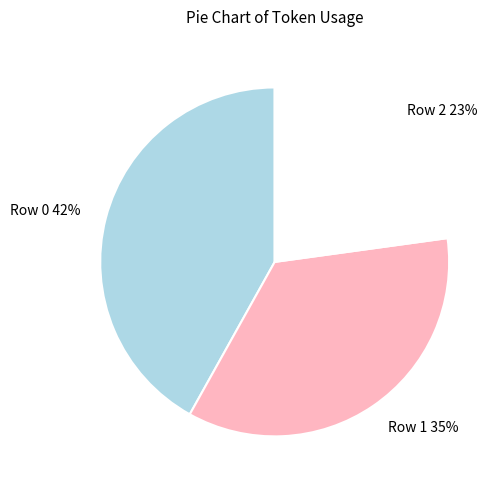

Is the sum of Row 0 and Row 2 greater than half?

Yes